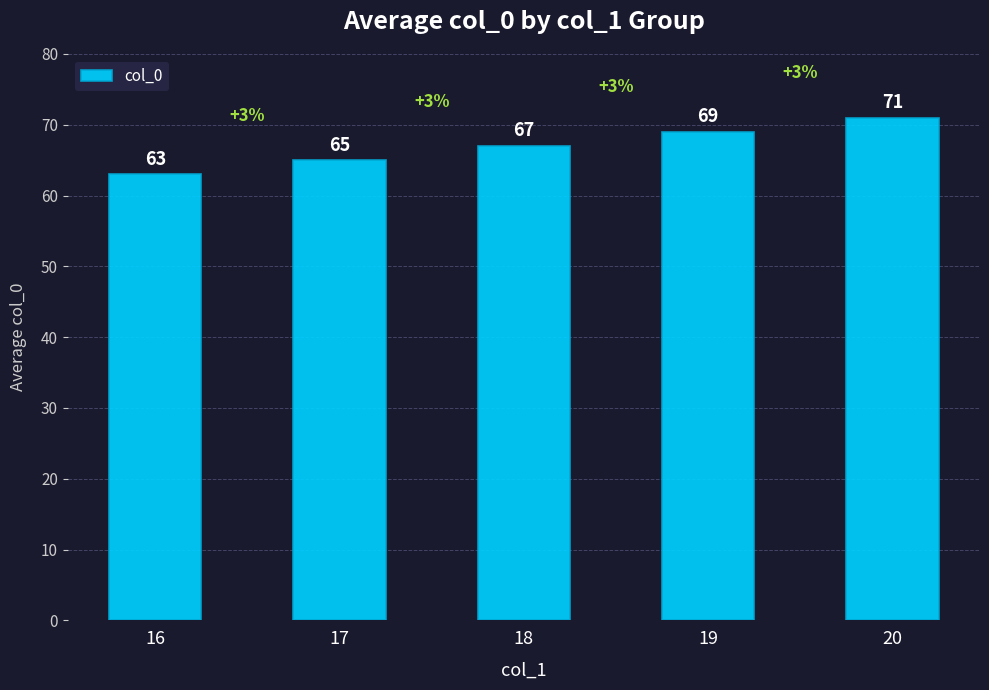

What value does the data have at 16?

63